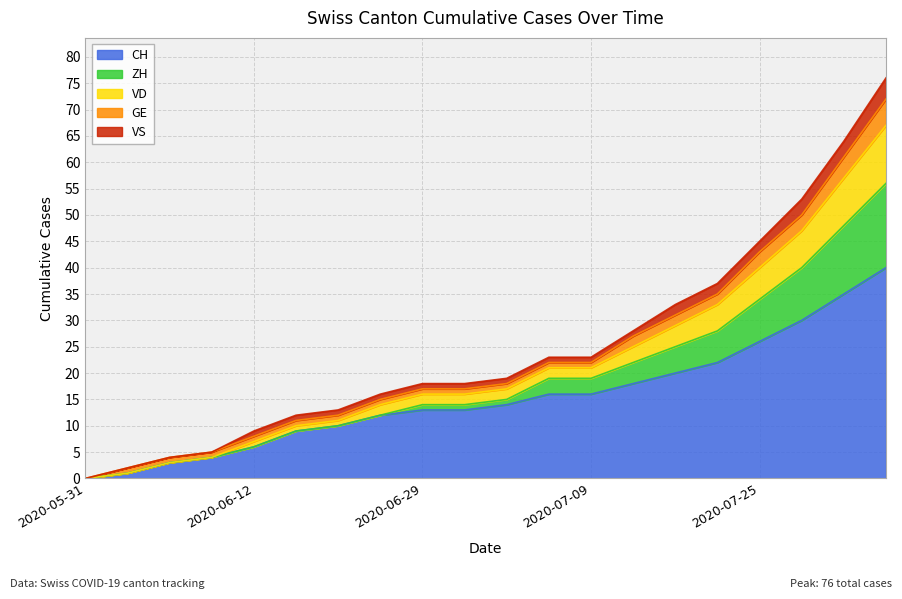

What is the value of the CH point at the 20th from the left?

40